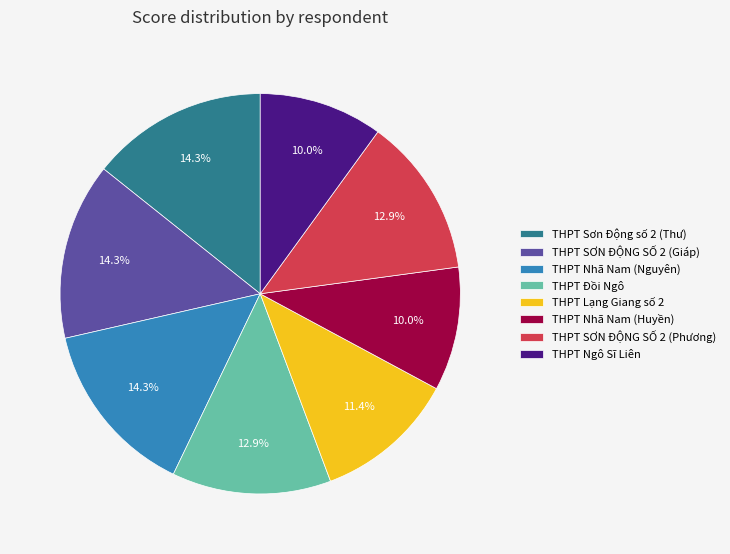

Approximately how many times larger is the value at THPT Đồi Ngô compared to THPT Nhã Nam (Nguyên)?

0.9